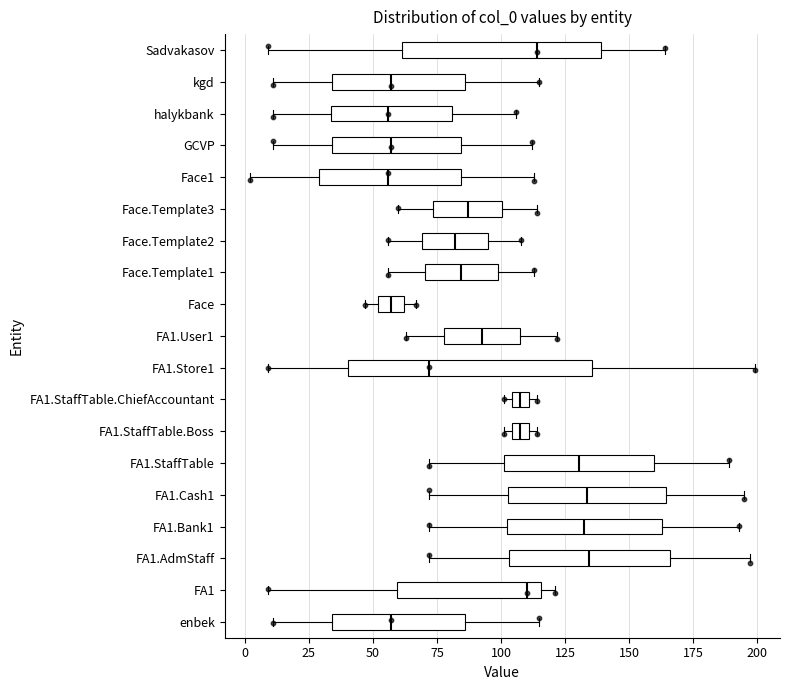

Where is the left edge of the box for GCVP on the x-axis? The values are not printed on the chart, so give them approximately, as read against the axis.

35